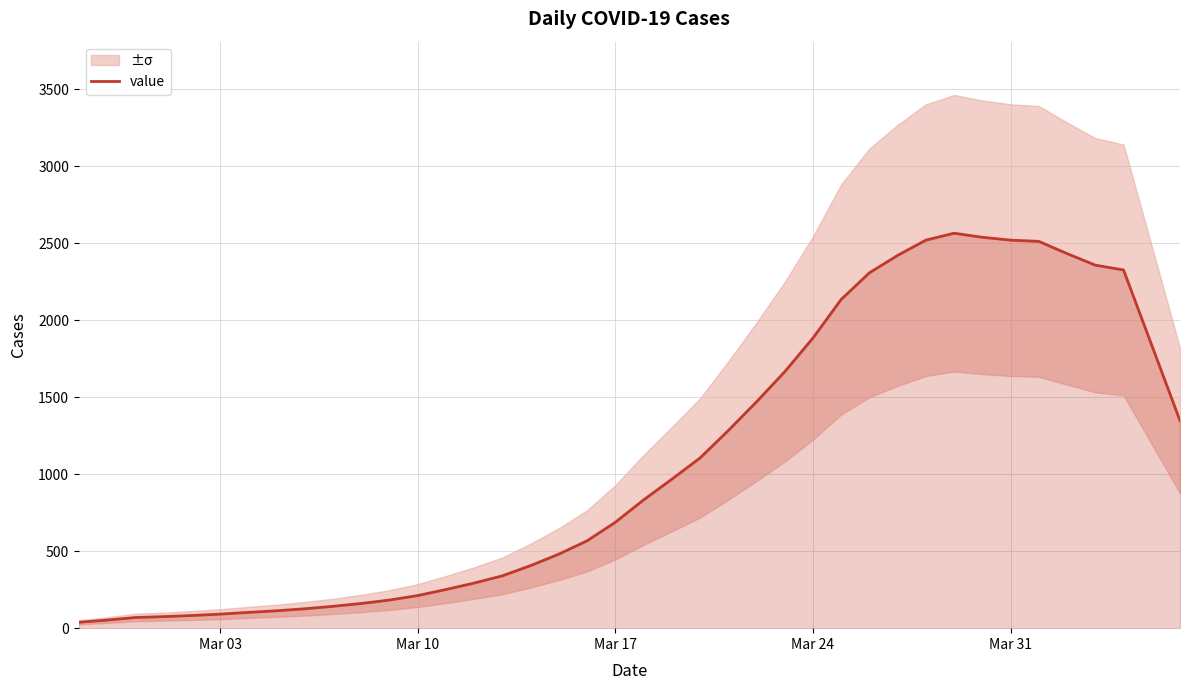

How many data points are less than 833?

20